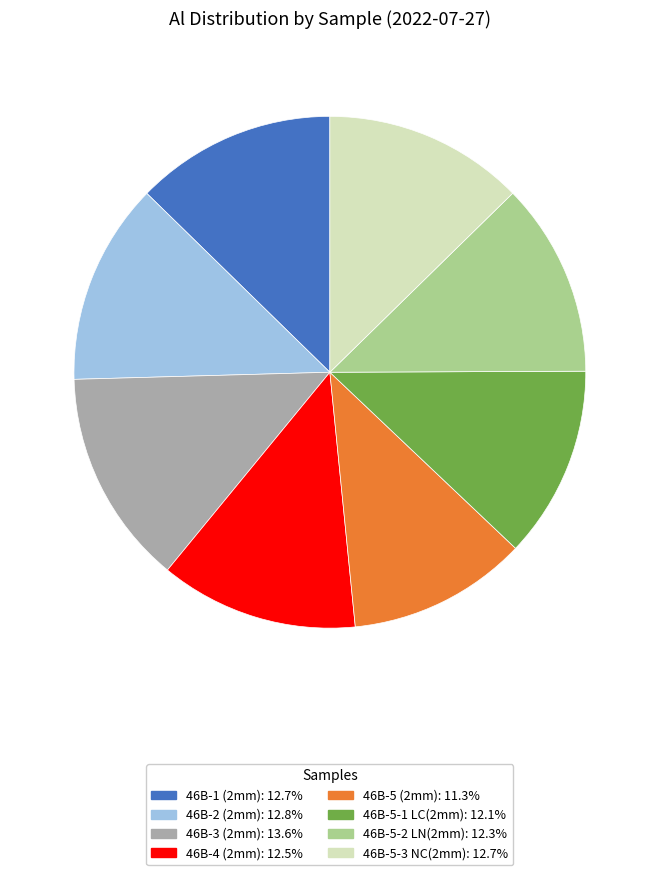

Does 46B-1 (2mm) represent more than half of the total?

No